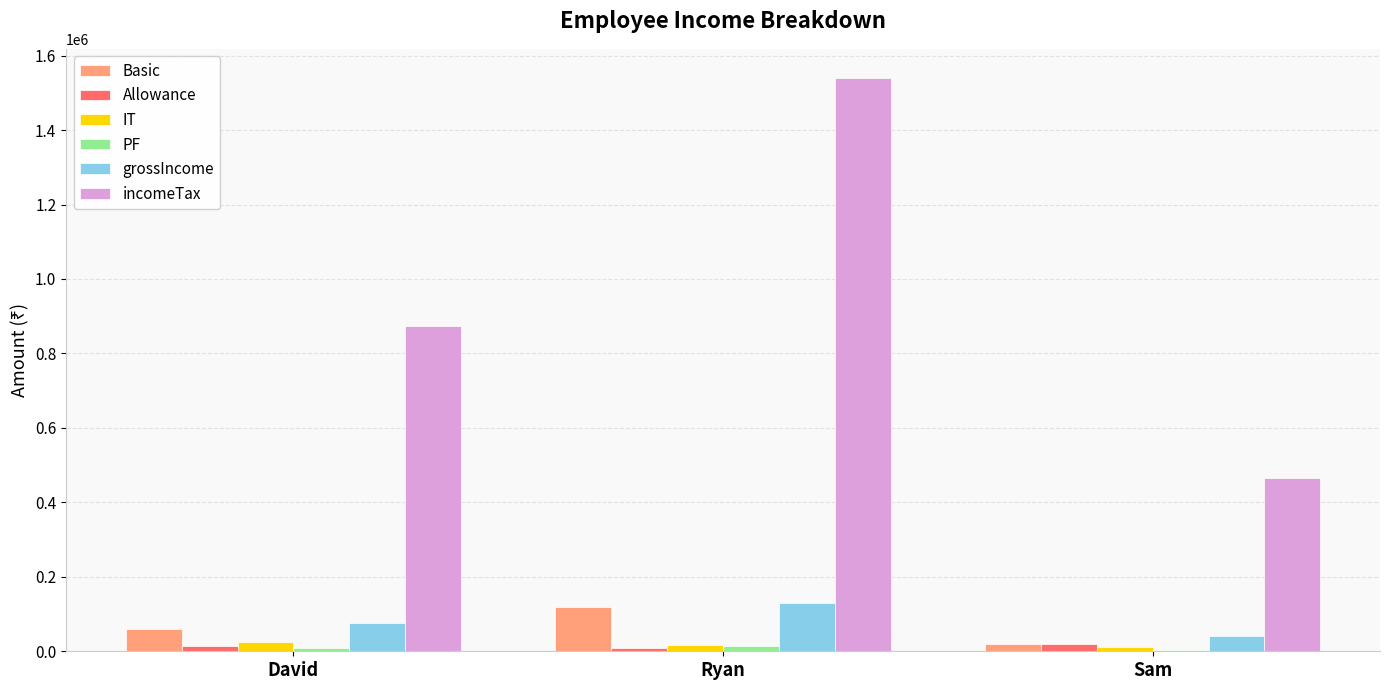

Which series changed the most between Ryan and Sam?

incomeTax